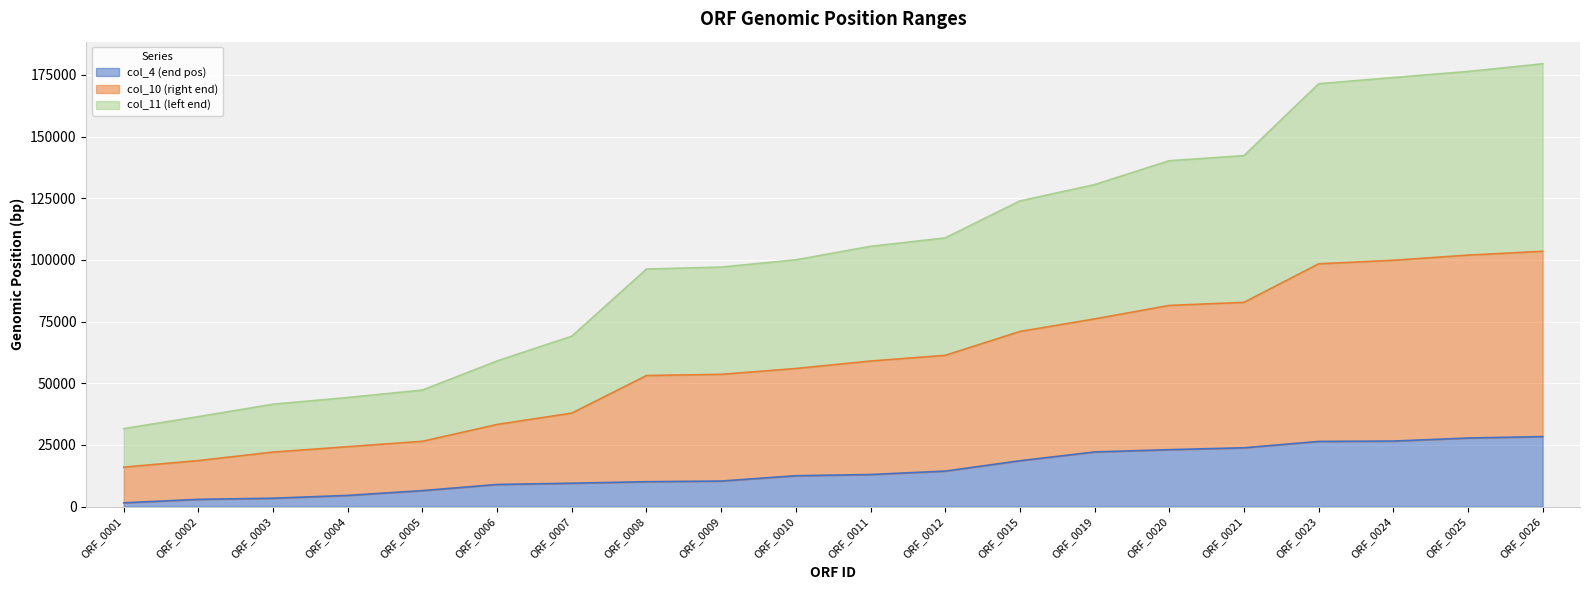

Does the chart display data point markers on the line(s)?

No